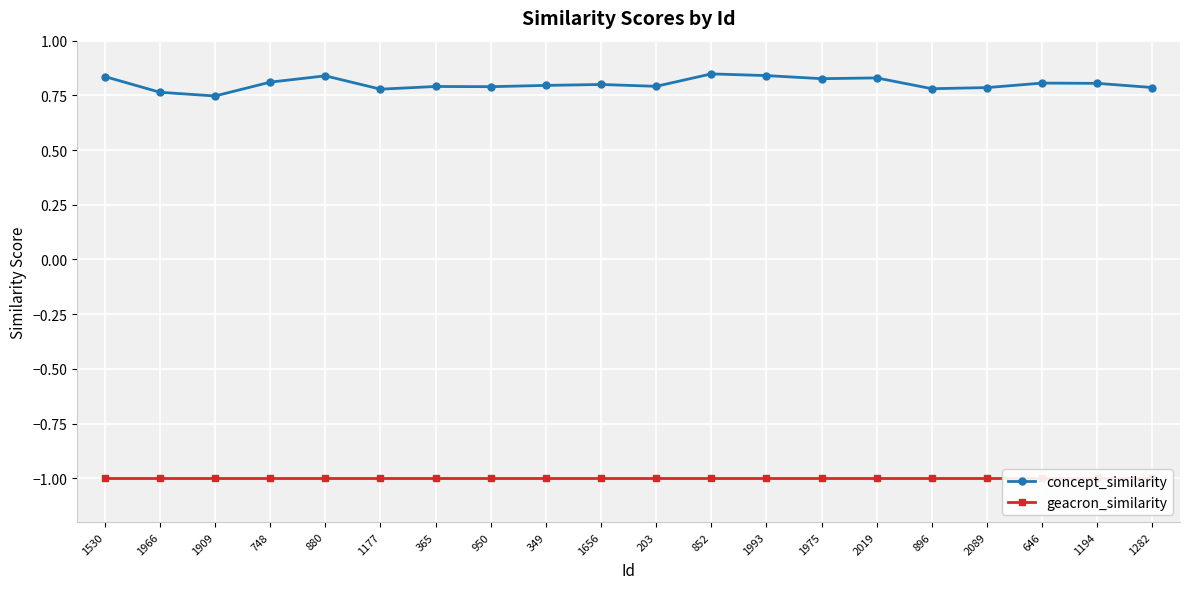

The geacron_similarity series shows -1.7 at 880. True or false?

False